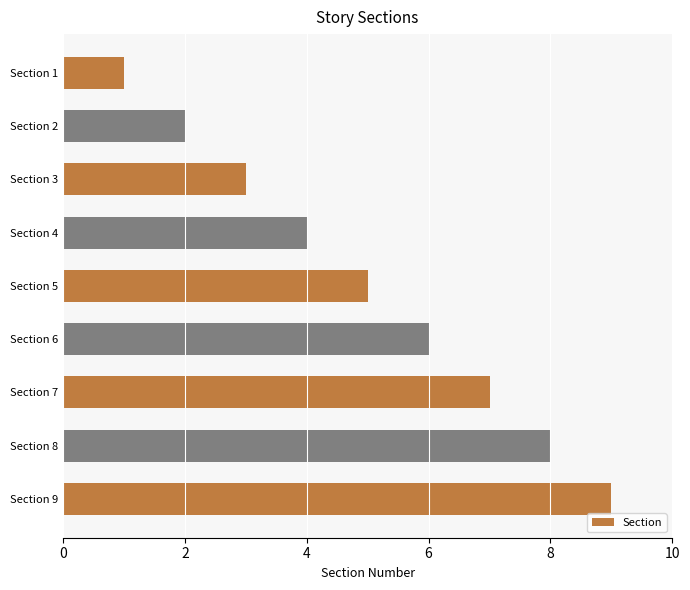

Approximately how many times larger is the value at Section 8 compared to Section 2?

4.0